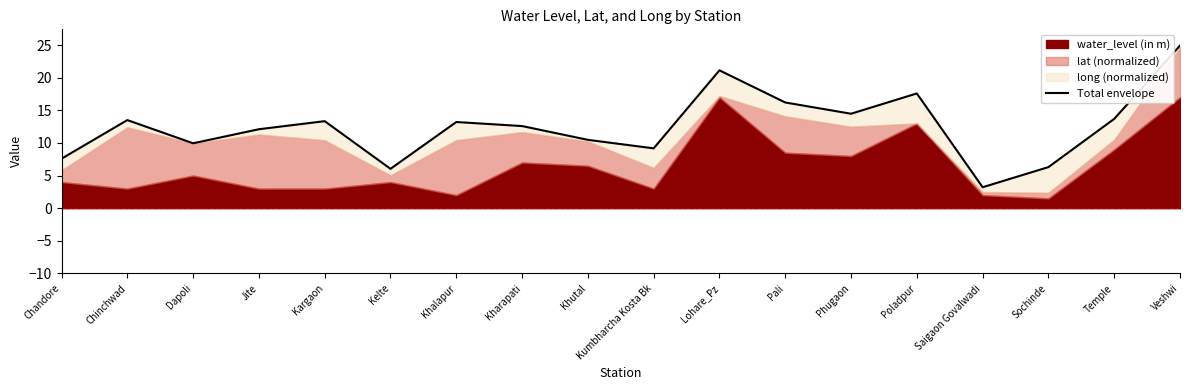

What is the greatest value displayed?

24.9